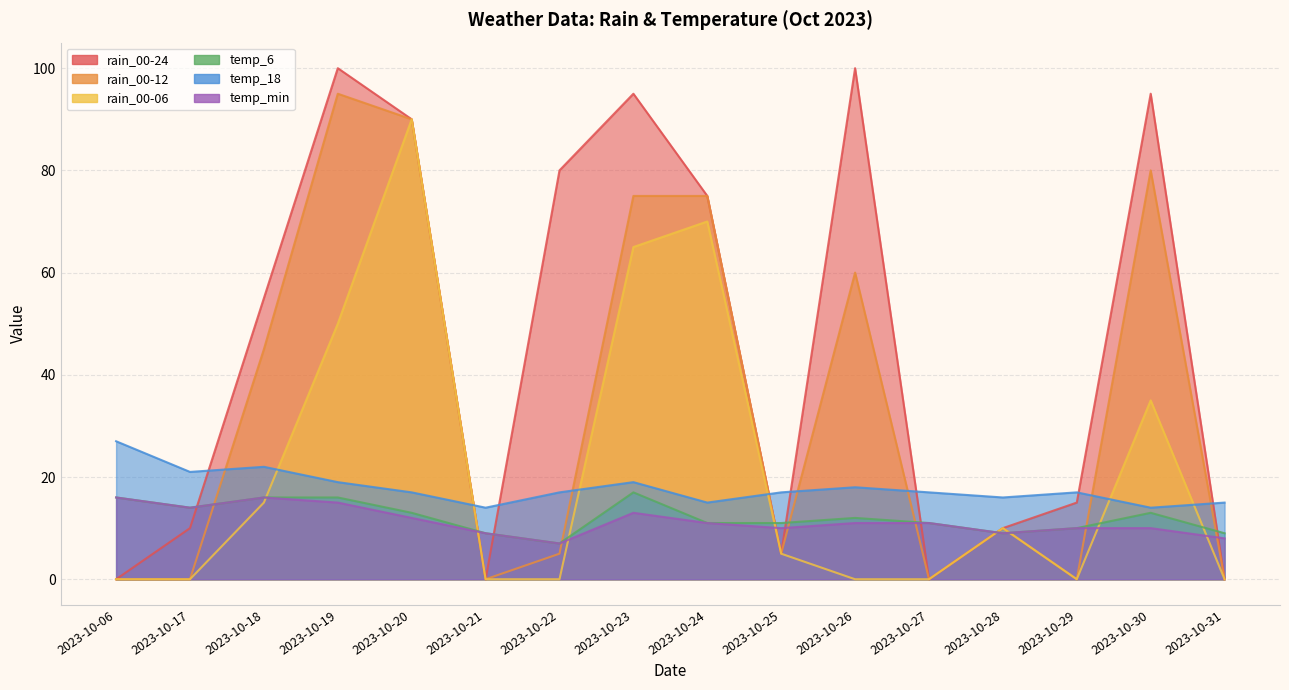

Rank the series by their maximum value, from lowest to highest.

temp_min, temp_6, temp_18, rain_00-06, rain_00-12, rain_00-24